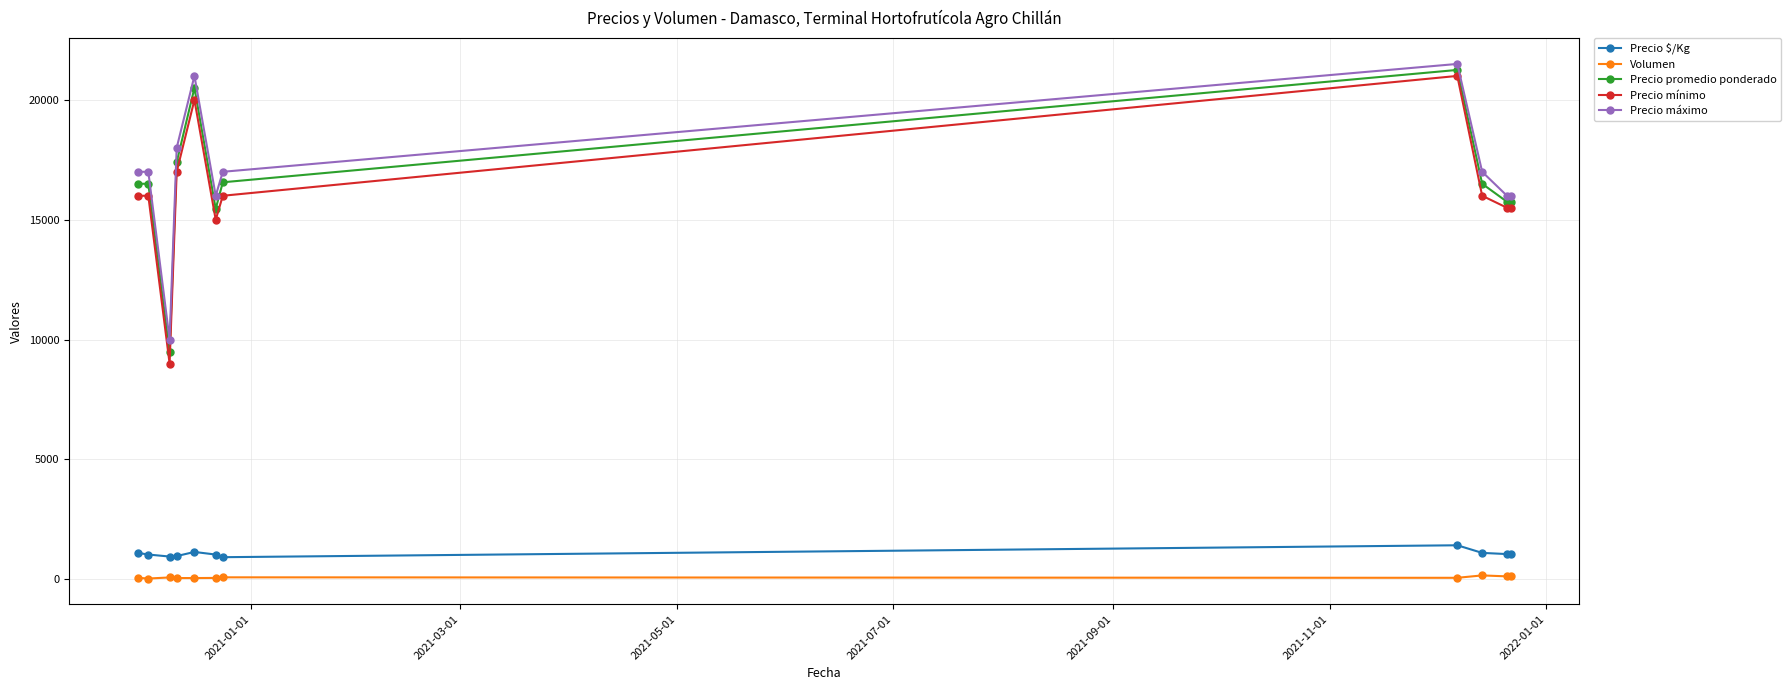

What is the value of the Precio $/Kg point at the 9th from the left?

1100